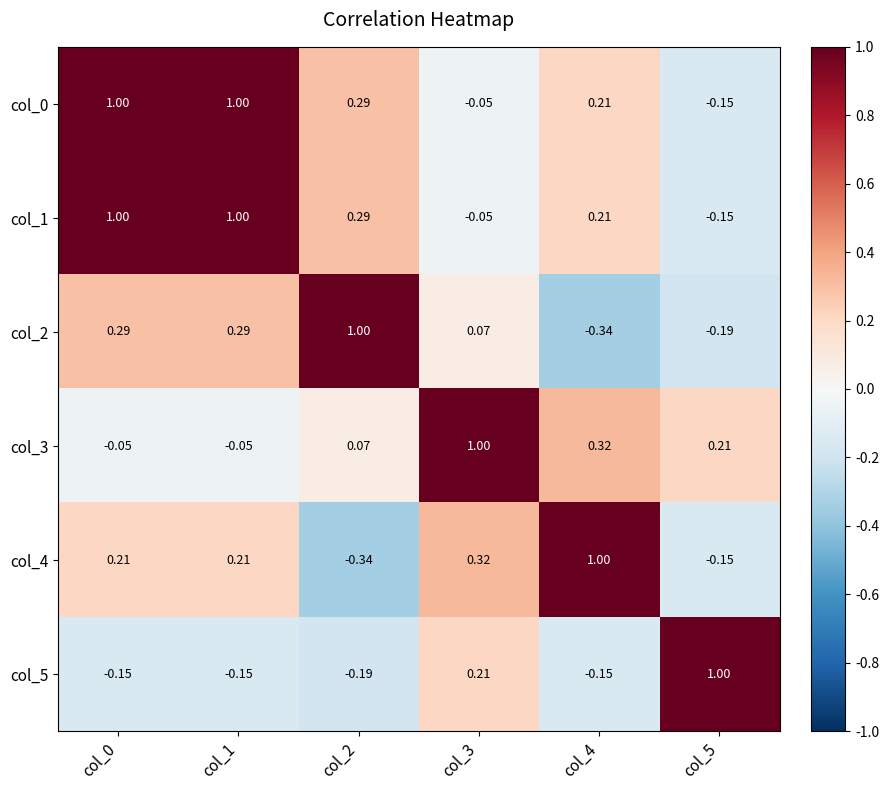

Is the value of col_4 at col_5 greater than the value of col_3 at col_3?

No